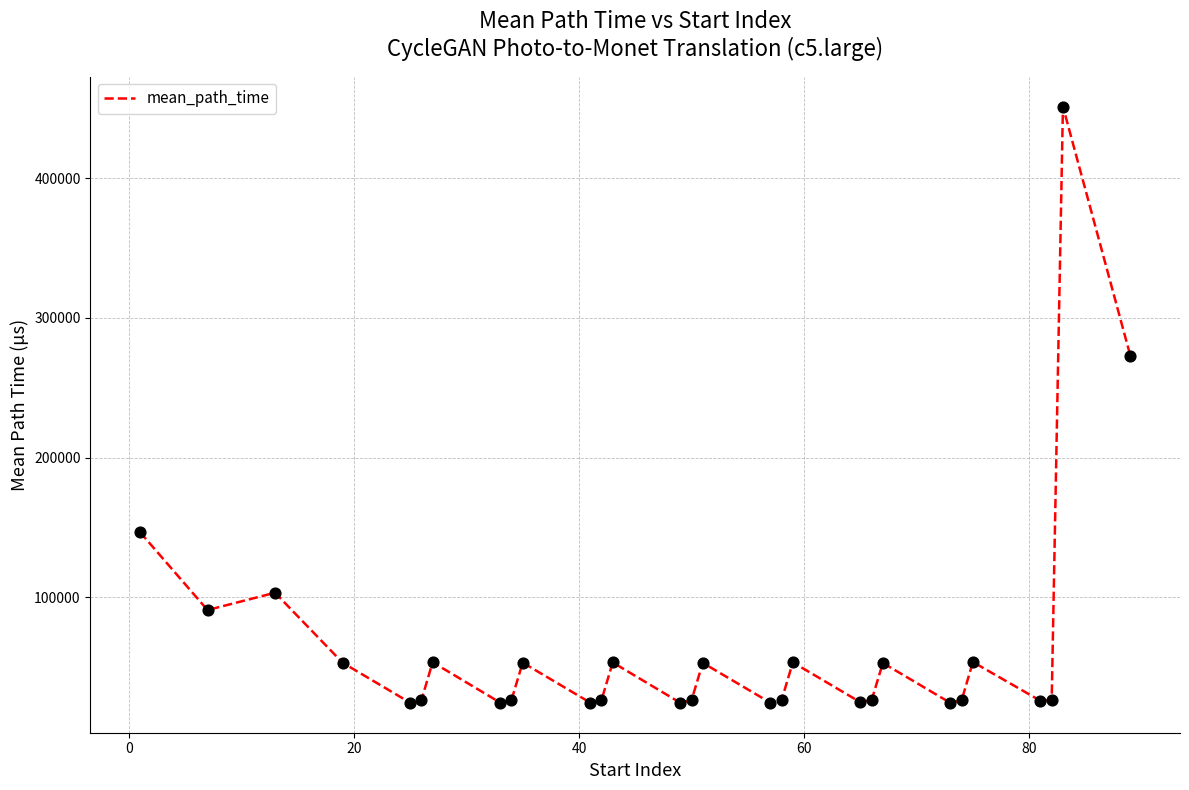

What is the maximum value shown in the chart?

451306.3